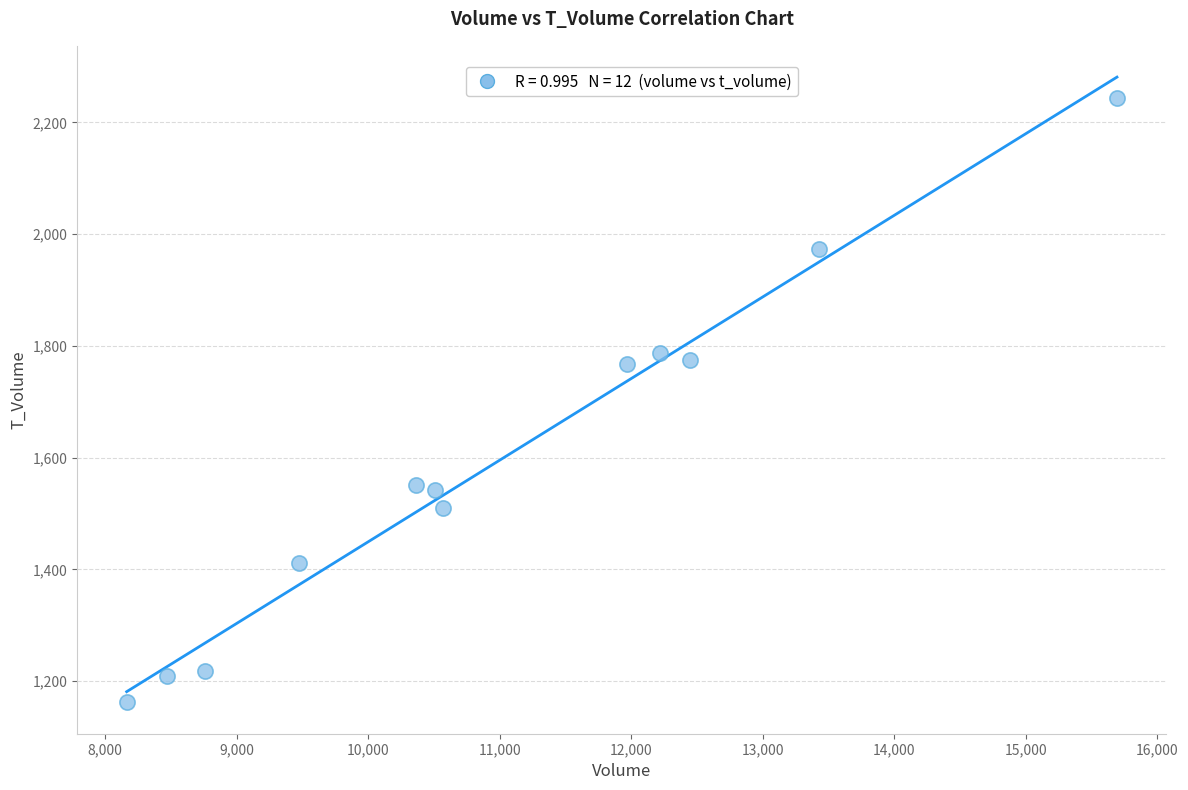

What is the average Y value?

1596